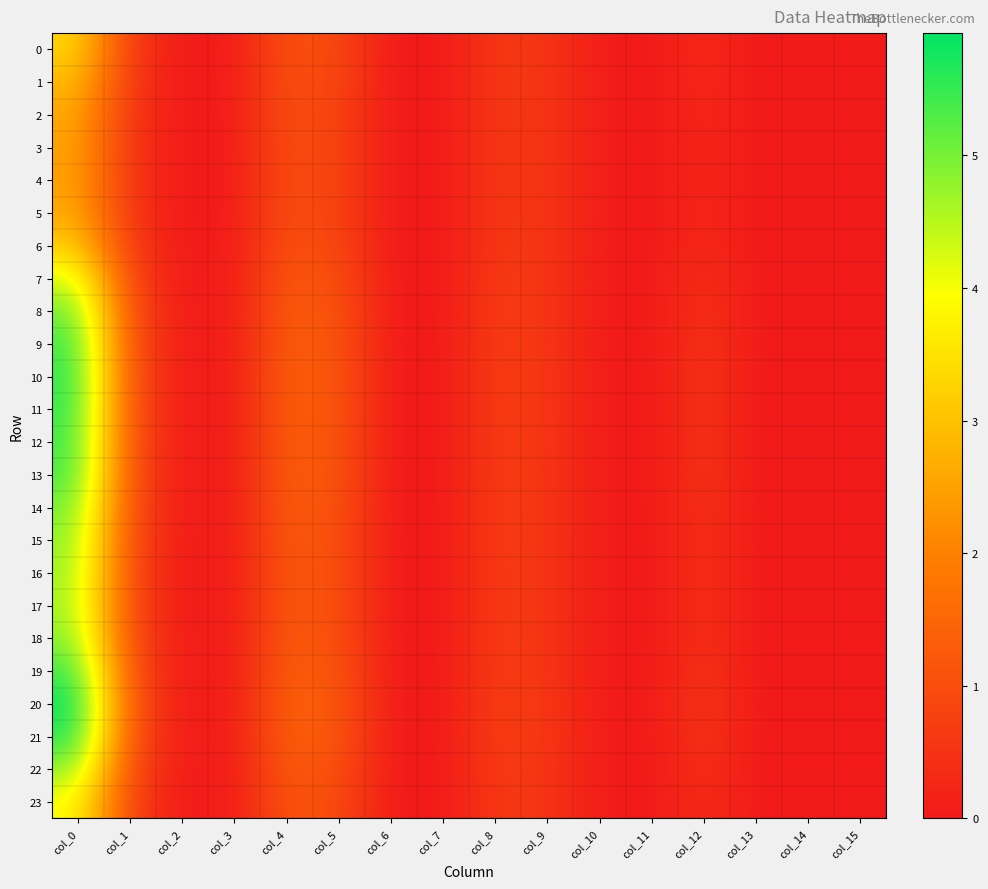

Reading left to right, transcribe all the data shown in this chart.

0: col_0=3.4	col_1=0.6	col_2=0.0	col_3=0.0	col_4=1.1	col_5=0.9	col_6=0.0	col_7=0.0	col_8=0.6	col_9=0.6	col_10=0.0	col_11=0.0	col_12=0.3	col_13=0.0	col_14=0.0	col_15=0.0
1: col_0=2.9	col_1=0.5	col_2=0.0	col_3=0.0	col_4=1.1	col_5=0.9	col_6=0.0	col_7=0.0	col_8=0.6	col_9=0.6	col_10=0.1	col_11=0.0	col_12=0.3	col_13=0.0	col_14=0.0	col_15=0.0
2: col_0=2.7	col_1=0.5	col_2=0.0	col_3=0.0	col_4=1.1	col_5=0.8	col_6=0.0	col_7=0.0	col_8=0.6	col_9=0.6	col_10=0.1	col_11=0.0	col_12=0.3	col_13=0.0	col_14=0.0	col_15=0.0
3: col_0=2.6	col_1=0.5	col_2=0.0	col_3=0.0	col_4=1.0	col_5=0.8	col_6=0.0	col_7=0.0	col_8=0.6	col_9=0.6	col_10=0.1	col_11=0.0	col_12=0.3	col_13=0.0	col_14=0.0	col_15=0.0
4: col_0=2.5	col_1=0.5	col_2=0.0	col_3=0.0	col_4=1.0	col_5=0.8	col_6=0.0	col_7=0.0	col_8=0.6	col_9=0.6	col_10=0.1	col_11=0.0	col_12=0.3	col_13=0.0	col_14=0.0	col_15=0.0
5: col_0=2.7	col_1=0.5	col_2=0.0	col_3=0.0	col_4=1.0	col_5=0.8	col_6=0.0	col_7=0.0	col_8=0.6	col_9=0.6	col_10=0.1	col_11=0.0	col_12=0.3	col_13=0.0	col_14=0.0	col_15=0.0
6: col_0=3.2	col_1=0.6	col_2=0.0	col_3=0.0	col_4=1.1	col_5=0.9	col_6=0.0	col_7=0.0	col_8=0.6	col_9=0.5	col_10=0.0	col_11=0.0	col_12=0.3	col_13=0.0	col_14=0.0	col_15=0.0
7: col_0=4.3	col_1=0.8	col_2=0.0	col_3=0.0	col_4=1.2	col_5=1.0	col_6=0.0	col_7=0.0	col_8=0.7	col_9=0.6	col_10=0.0	col_11=0.0	col_12=0.4	col_13=0.0	col_14=0.0	col_15=0.0
8: col_0=5.1	col_1=0.9	col_2=0.0	col_3=0.0	col_4=1.3	col_5=1.1	col_6=0.0	col_7=0.0	col_8=0.7	col_9=0.6	col_10=0.0	col_11=0.0	col_12=0.5	col_13=0.0	col_14=0.0	col_15=0.0
9: col_0=5.5	col_1=1.0	col_2=0.0	col_3=0.0	col_4=1.4	col_5=1.1	col_6=0.0	col_7=0.0	col_8=0.7	col_9=0.6	col_10=0.0	col_11=0.0	col_12=0.5	col_13=0.0	col_14=0.0	col_15=0.0
10: col_0=5.6	col_1=1.0	col_2=0.0	col_3=0.0	col_4=1.4	col_5=1.2	col_6=0.0	col_7=0.0	col_8=0.7	col_9=0.6	col_10=0.0	col_11=0.0	col_12=0.5	col_13=0.0	col_14=0.0	col_15=0.0
11: col_0=5.6	col_1=1.0	col_2=0.0	col_3=0.0	col_4=1.4	col_5=1.2	col_6=0.0	col_7=0.0	col_8=0.7	col_9=0.6	col_10=0.0	col_11=0.0	col_12=0.5	col_13=0.0	col_14=0.0	col_15=0.0
12: col_0=5.5	col_1=1.0	col_2=0.0	col_3=0.0	col_4=1.4	col_5=1.1	col_6=0.0	col_7=0.0	col_8=0.7	col_9=0.6	col_10=0.0	col_11=0.0	col_12=0.5	col_13=0.0	col_14=0.0	col_15=0.0
13: col_0=5.4	col_1=1.0	col_2=0.0	col_3=0.0	col_4=1.4	col_5=1.1	col_6=0.0	col_7=0.0	col_8=0.7	col_9=0.6	col_10=0.0	col_11=0.0	col_12=0.5	col_13=0.0	col_14=0.0	col_15=0.0
14: col_0=5.1	col_1=0.9	col_2=0.0	col_3=0.0	col_4=1.3	col_5=1.1	col_6=0.0	col_7=0.0	col_8=0.7	col_9=0.6	col_10=0.0	col_11=0.0	col_12=0.5	col_13=0.0	col_14=0.0	col_15=0.0
15: col_0=4.9	col_1=0.9	col_2=0.0	col_3=0.0	col_4=1.3	col_5=1.1	col_6=0.0	col_7=0.0	col_8=0.7	col_9=0.5	col_10=0.0	col_11=0.0	col_12=0.5	col_13=0.0	col_14=0.0	col_15=0.0
16: col_0=4.8	col_1=0.9	col_2=0.0	col_3=0.0	col_4=1.3	col_5=1.0	col_6=0.0	col_7=0.0	col_8=0.7	col_9=0.5	col_10=0.0	col_11=0.0	col_12=0.5	col_13=0.0	col_14=0.0	col_15=0.0
17: col_0=4.7	col_1=0.8	col_2=0.0	col_3=0.0	col_4=1.3	col_5=1.0	col_6=0.0	col_7=0.0	col_8=0.7	col_9=0.5	col_10=0.0	col_11=0.0	col_12=0.5	col_13=0.0	col_14=0.0	col_15=0.0
18: col_0=4.9	col_1=0.9	col_2=0.0	col_3=0.0	col_4=1.3	col_5=1.1	col_6=0.0	col_7=0.0	col_8=0.7	col_9=0.5	col_10=0.0	col_11=0.0	col_12=0.5	col_13=0.0	col_14=0.0	col_15=0.0
19: col_0=5.5	col_1=1.0	col_2=0.0	col_3=0.0	col_4=1.4	col_5=1.1	col_6=0.0	col_7=0.0	col_8=0.7	col_9=0.6	col_10=0.0	col_11=0.0	col_12=0.5	col_13=0.0	col_14=0.0	col_15=0.0
20: col_0=5.9	col_1=1.1	col_2=0.0	col_3=0.0	col_4=1.4	col_5=1.2	col_6=0.0	col_7=0.0	col_8=0.7	col_9=0.6	col_10=0.0	col_11=0.0	col_12=0.6	col_13=0.0	col_14=0.0	col_15=0.0
21: col_0=5.7	col_1=1.0	col_2=0.0	col_3=0.0	col_4=1.4	col_5=1.2	col_6=0.0	col_7=0.0	col_8=0.7	col_9=0.6	col_10=0.0	col_11=0.0	col_12=0.5	col_13=0.0	col_14=0.0	col_15=0.0
22: col_0=4.9	col_1=0.9	col_2=0.0	col_3=0.0	col_4=1.3	col_5=1.1	col_6=0.0	col_7=0.0	col_8=0.7	col_9=0.6	col_10=0.0	col_11=0.0	col_12=0.5	col_13=0.0	col_14=0.0	col_15=0.0
23: col_0=4.0	col_1=0.7	col_2=0.0	col_3=0.0	col_4=1.2	col_5=1.0	col_6=0.0	col_7=0.0	col_8=0.6	col_9=0.5	col_10=0.0	col_11=0.0	col_12=0.4	col_13=0.0	col_14=0.0	col_15=0.0